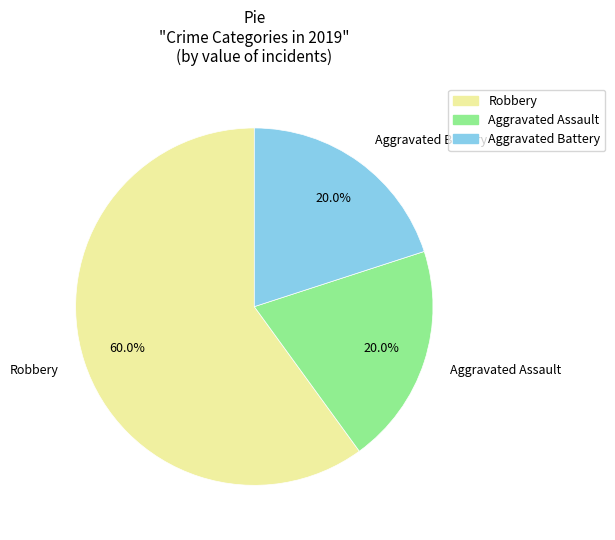

Approximately how many times larger is the value at Aggravated Assault compared to Aggravated Battery?

1.0